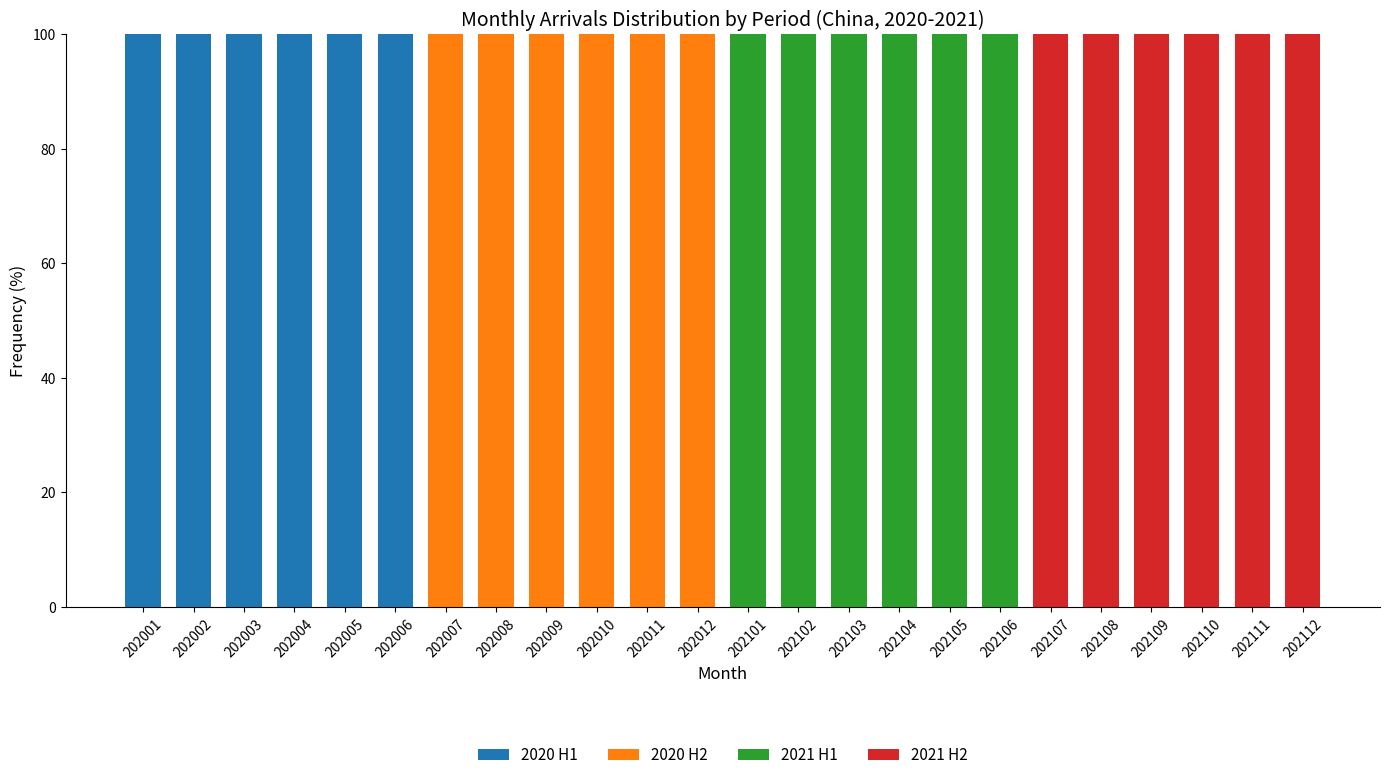

How many categories are shown in the chart?

24